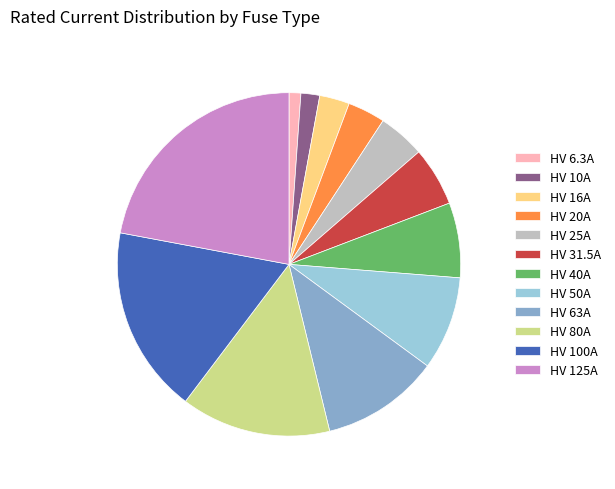

Is it true that HV 125A is 37% of the pie?

False